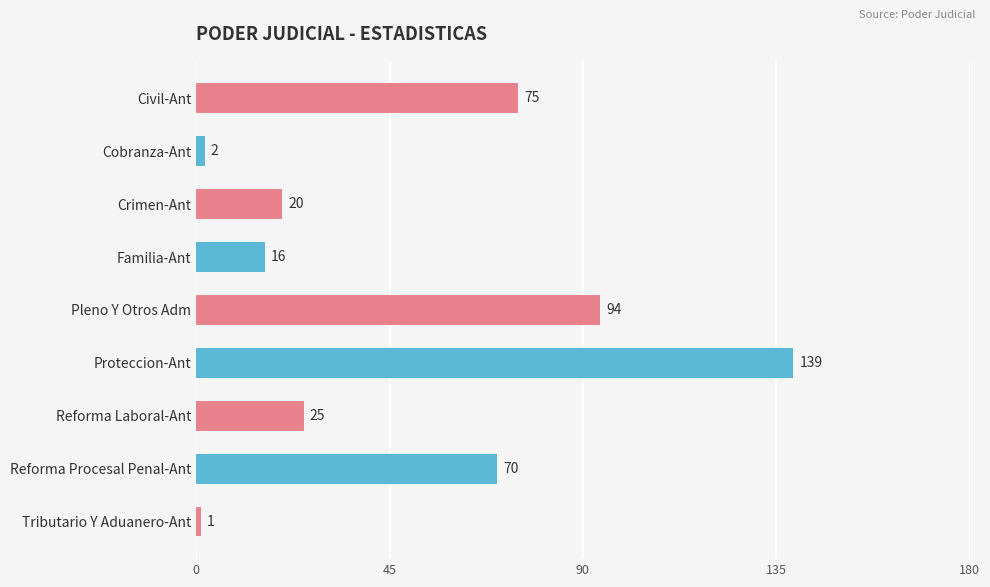

Reading top to bottom, transcribe all the data shown in this chart.

75	2	20	16	94	139	25	70	1